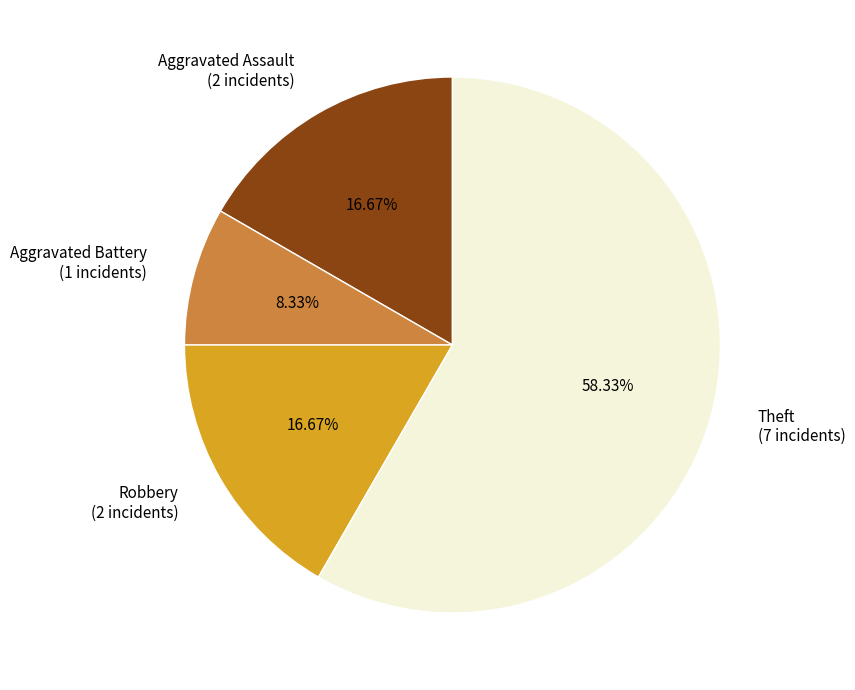

Is there a majority slice in this chart?

Yes